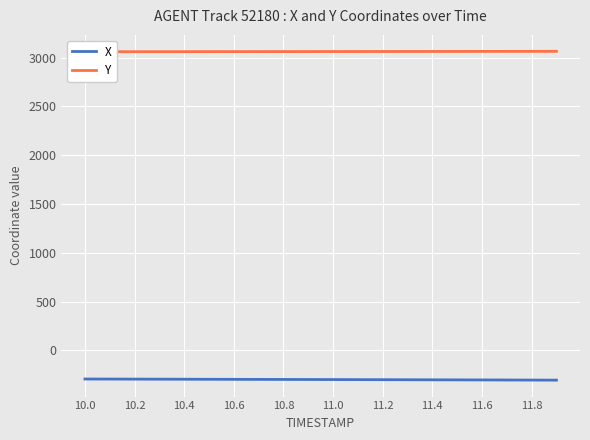

The value of X at 10.8 is -522.7. True or false?

False